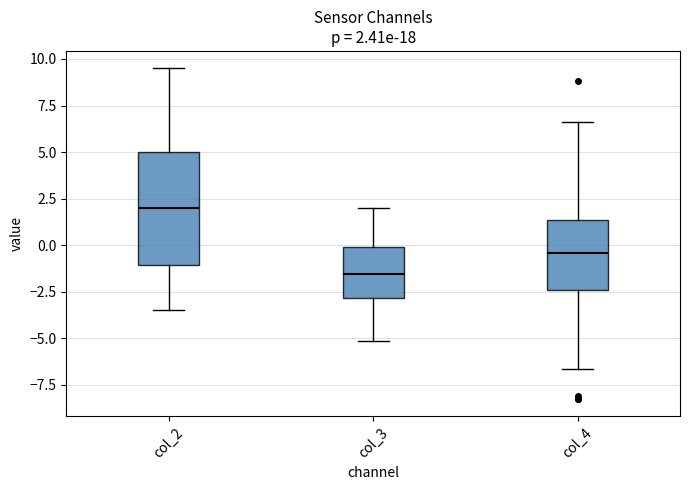

Which box is the tallest, from its lower edge to its upper edge?

col_2